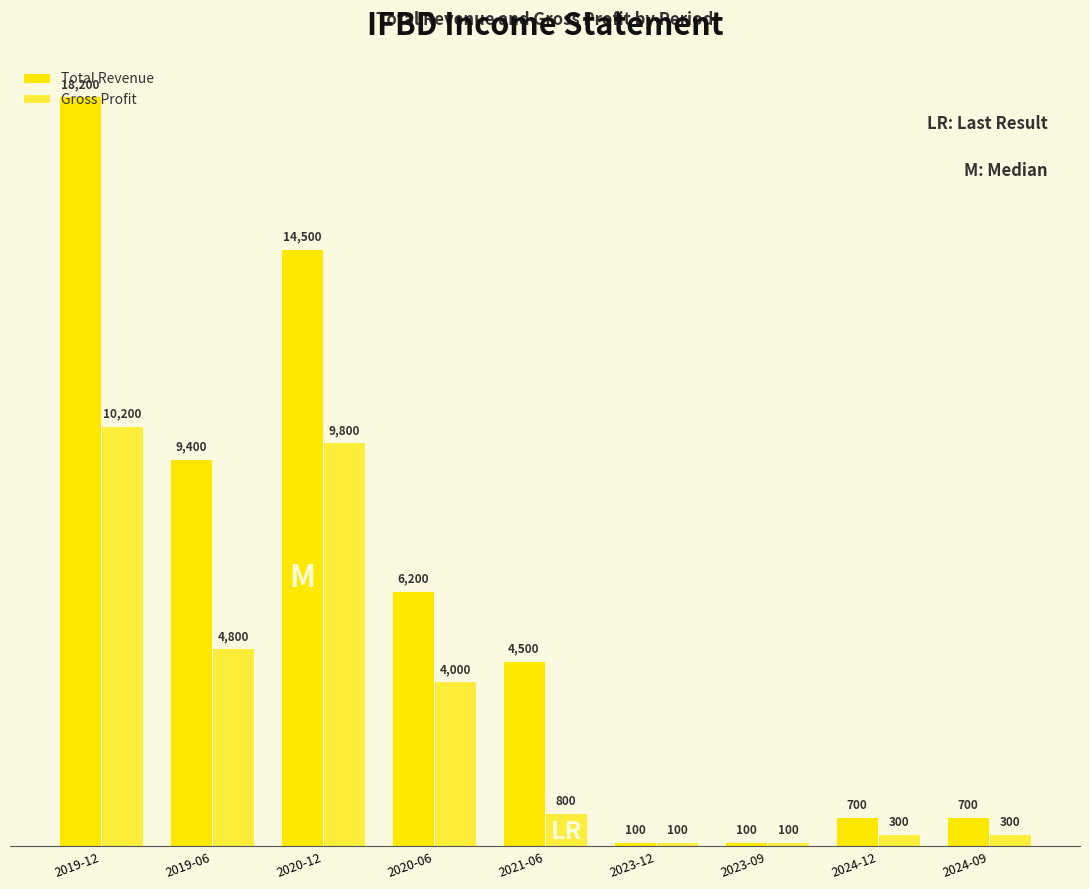

What is the sum of all Total Revenue values?

54400